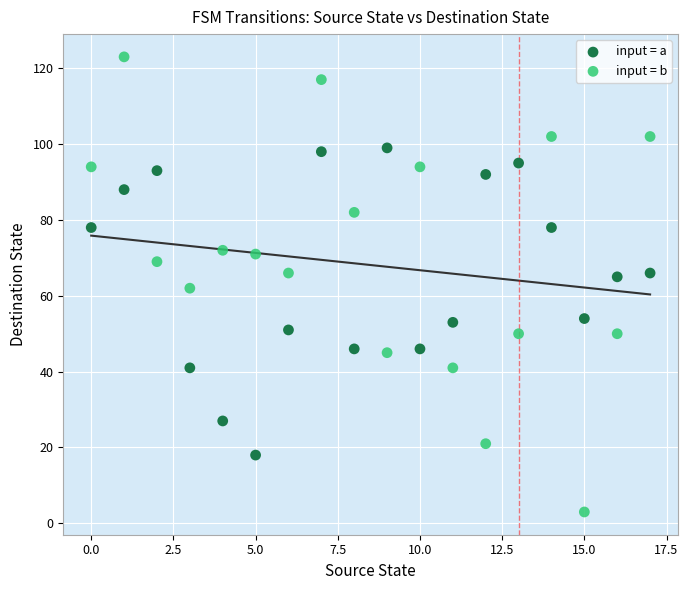

Across all data points, what is the range of Y values (max minus min)?

120